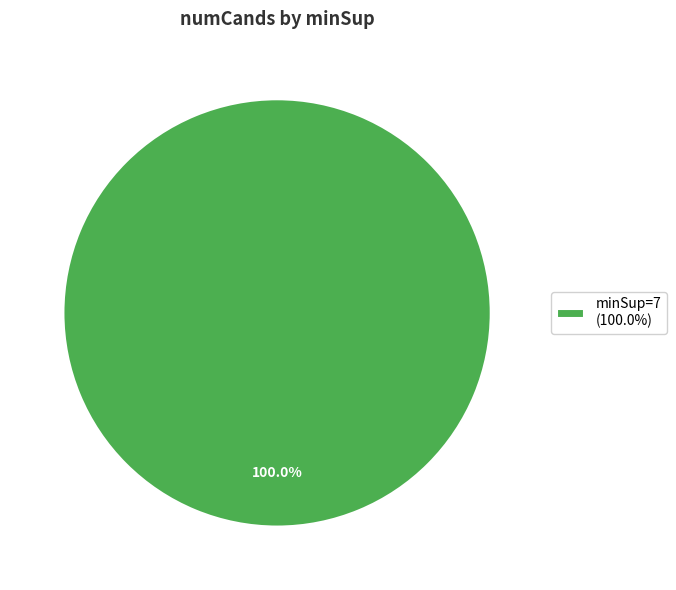

Is there any slice that represents more than half of the pie?

Yes